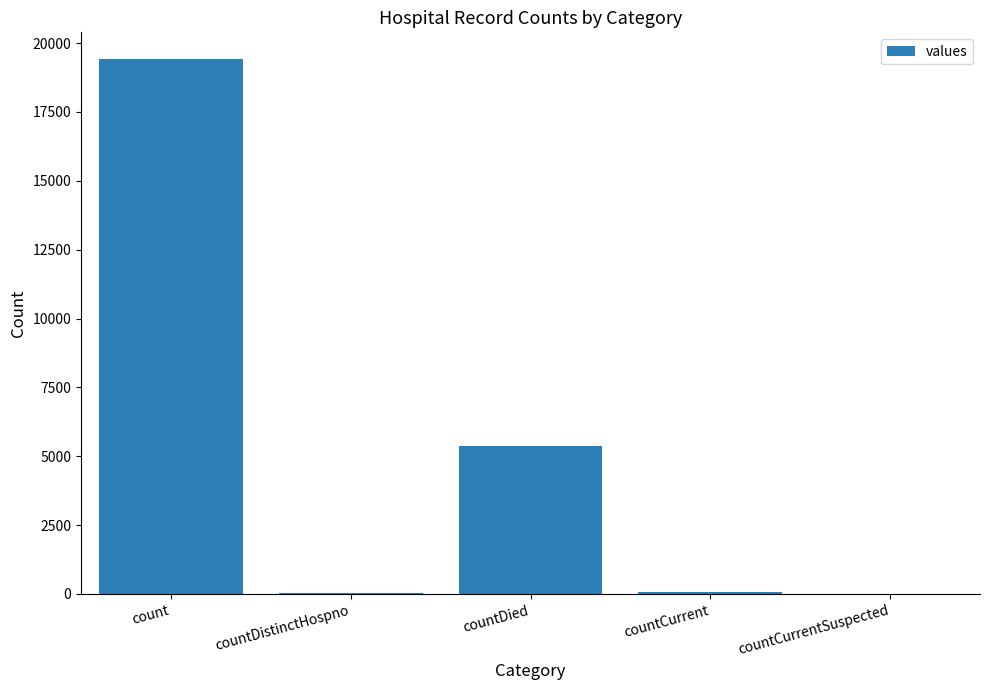

What is the sum of all values?

24875